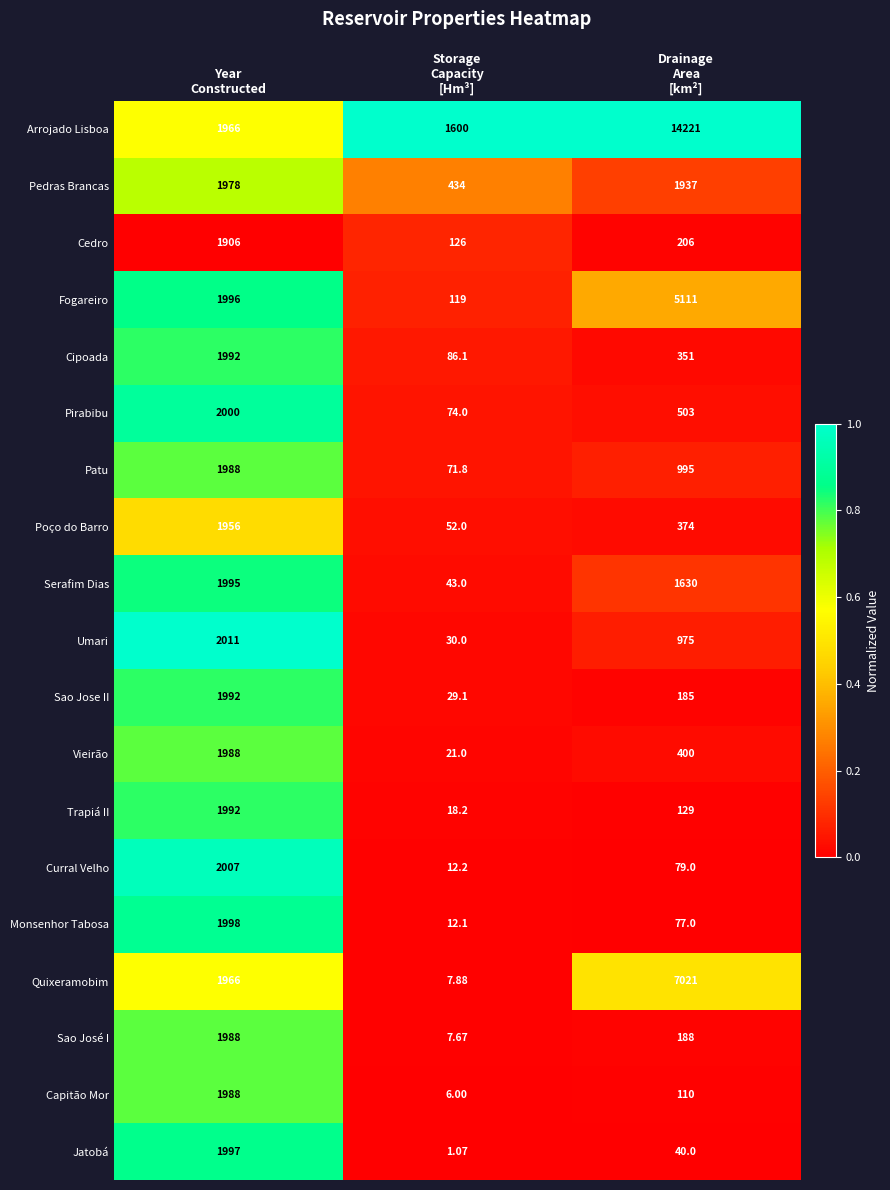

Which series has the widest spread of values?

Arrojado Lisboa